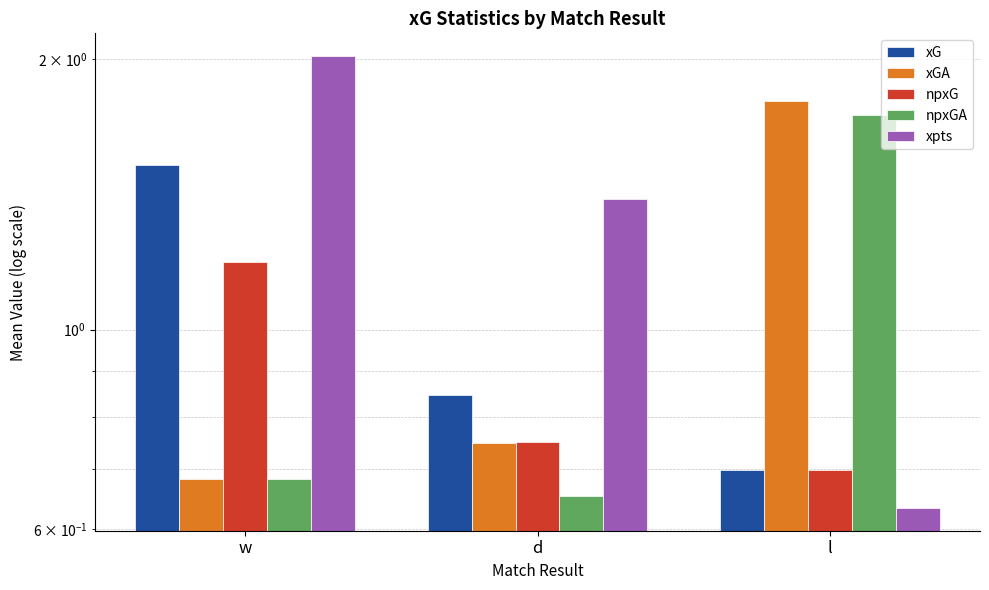

What is the maximum value shown in the chart?

2.0